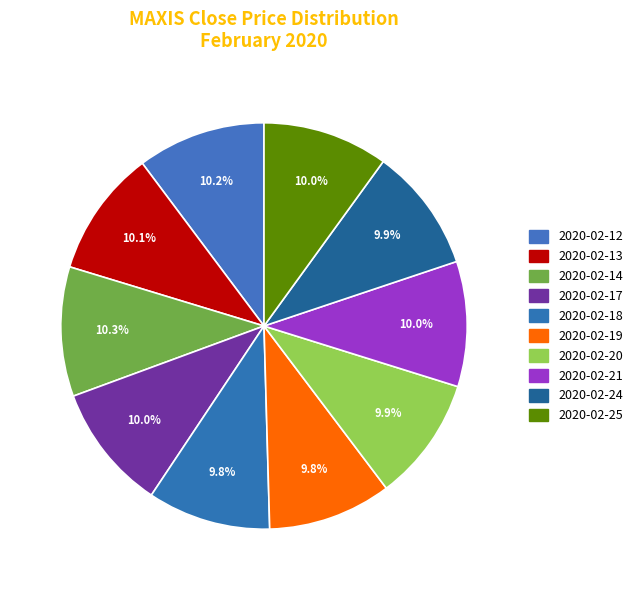

How many segments does this pie chart have?

10